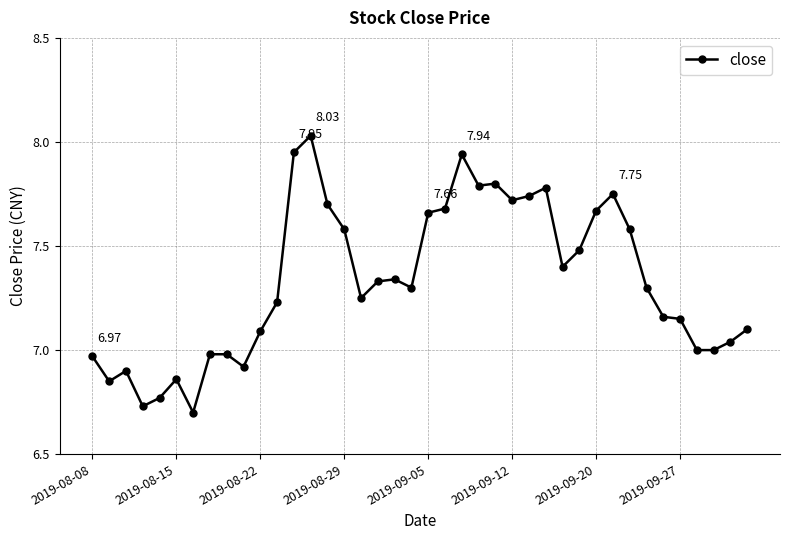

What is the difference between the maximum and second lowest values?

1.3